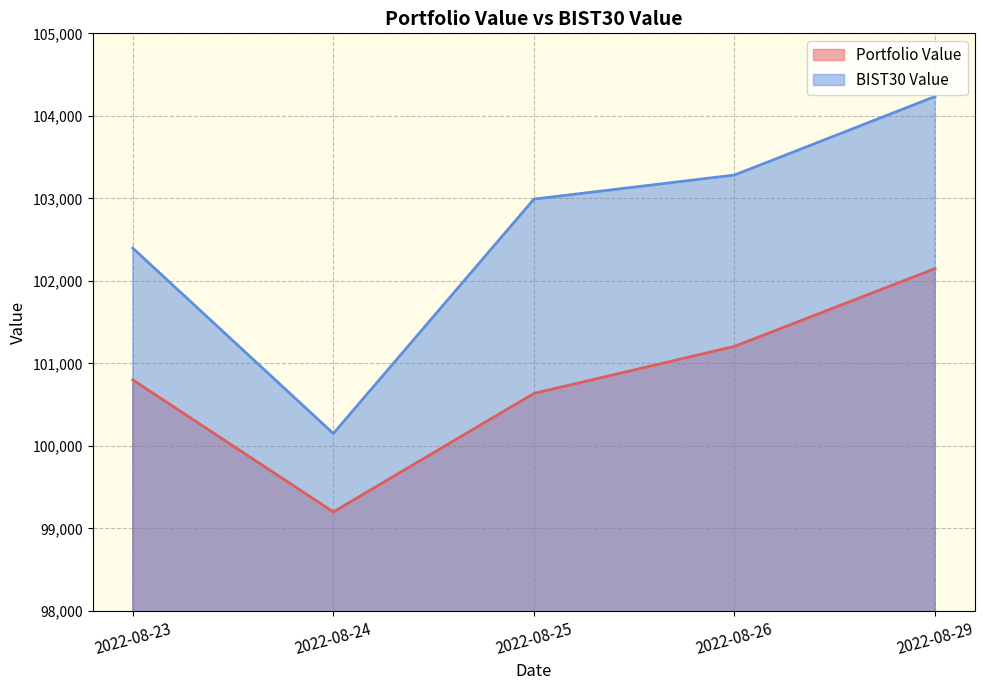

What is the maximum value shown in the chart?

104234.7